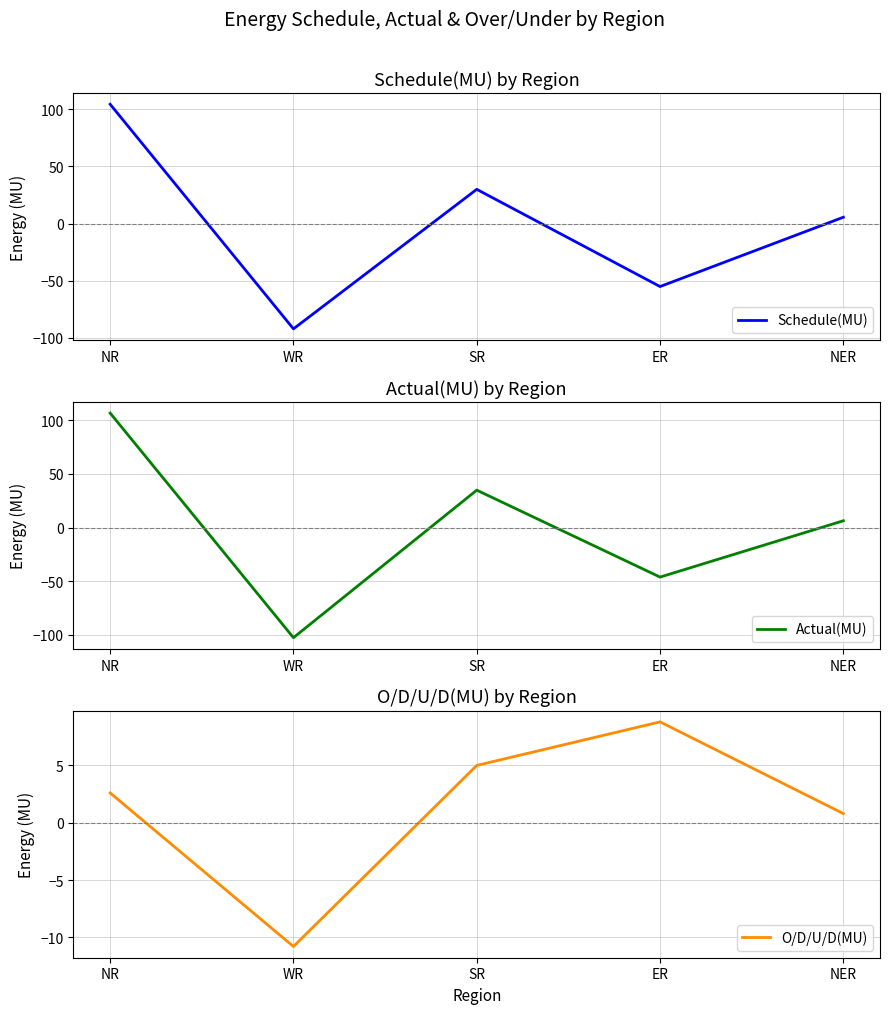

What is the label of the 2nd point from the right?

ER